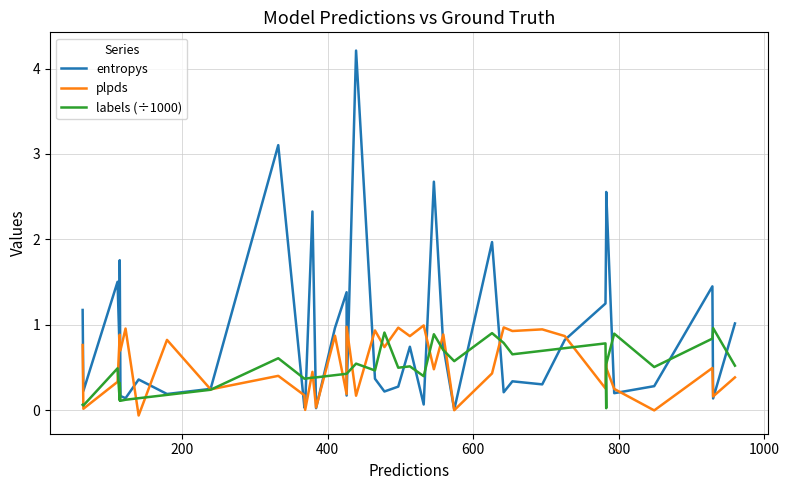

How many lines are shown in the chart?

3